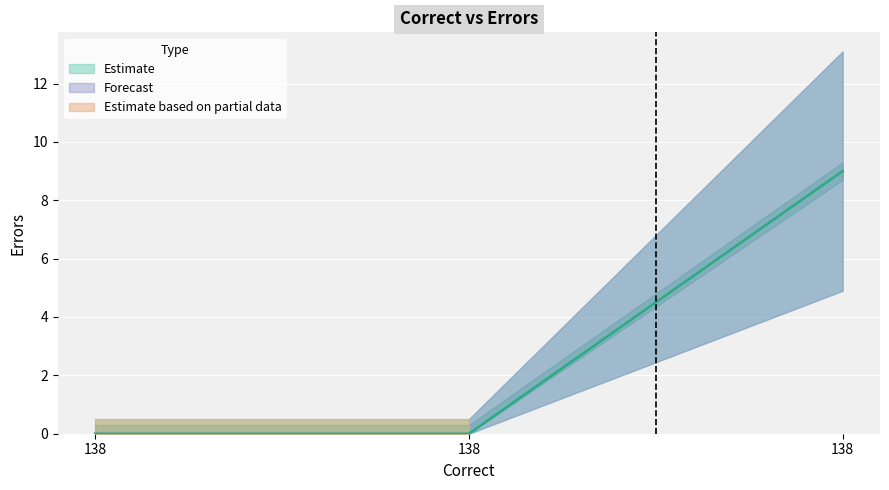

What is the change in value from 138 to 138?

+9